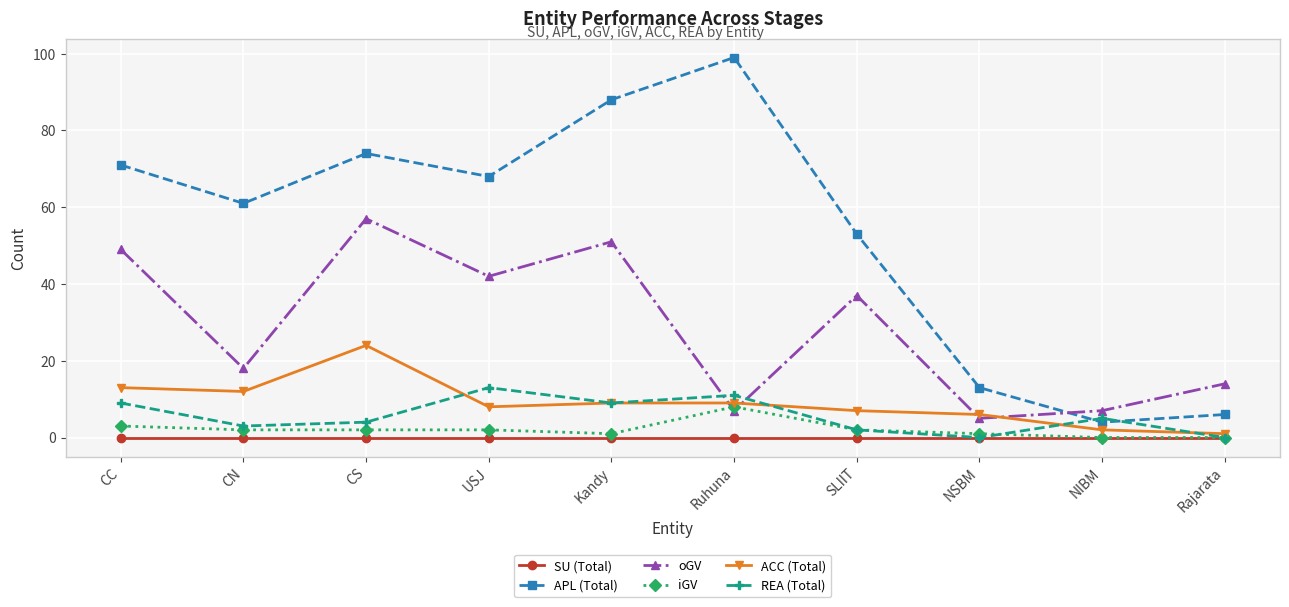

Is this an area chart (filled region under the line)?

No